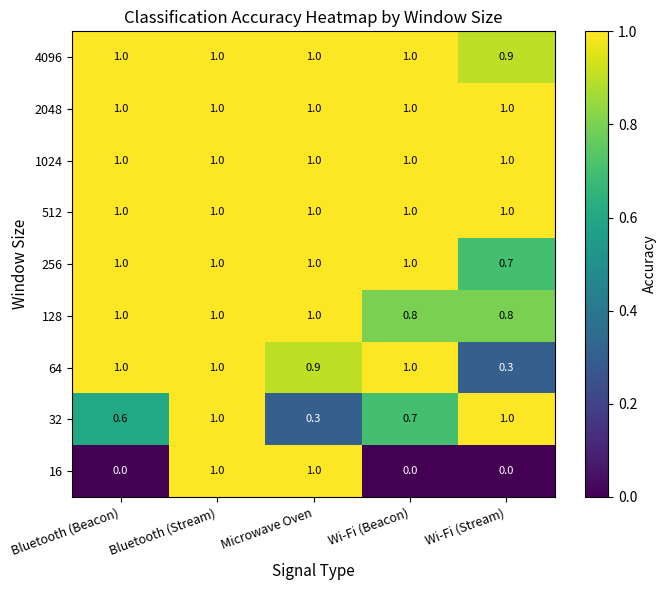

At which label is 4096 closest to 0?

Wi-Fi (Stream)